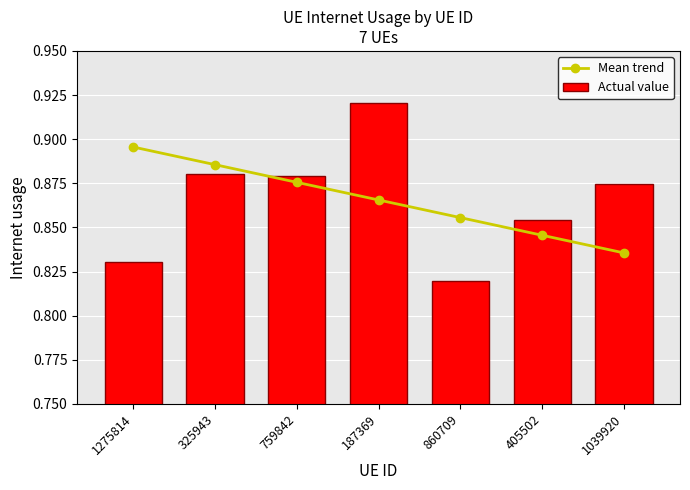

How many Mean trend values are between 0 and 1?

7